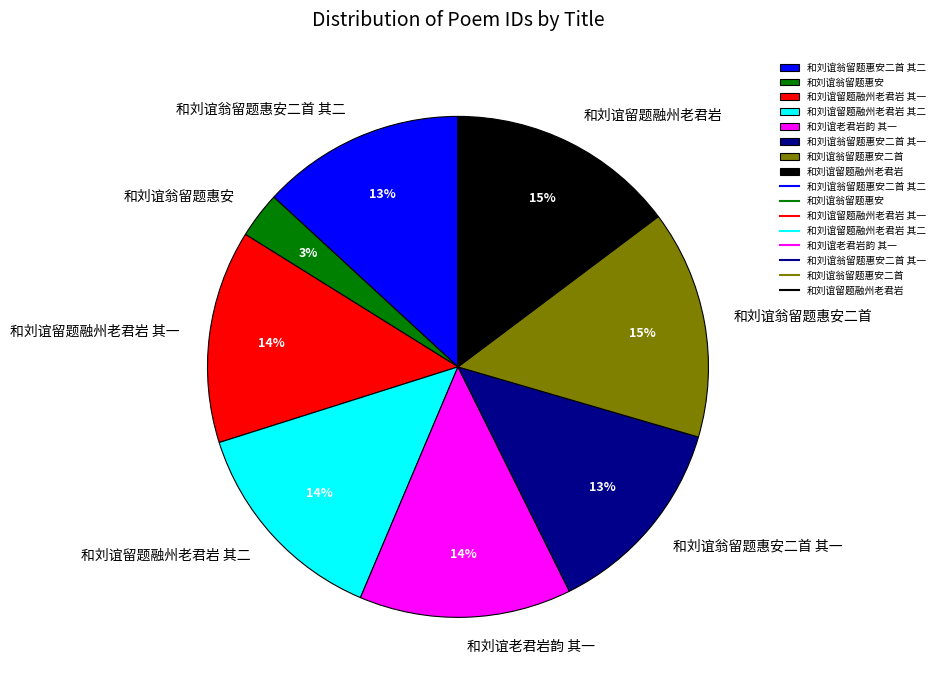

To the nearest percent, what percentage of the pie is 和刘谊翁留题惠安二首 其二?

13%